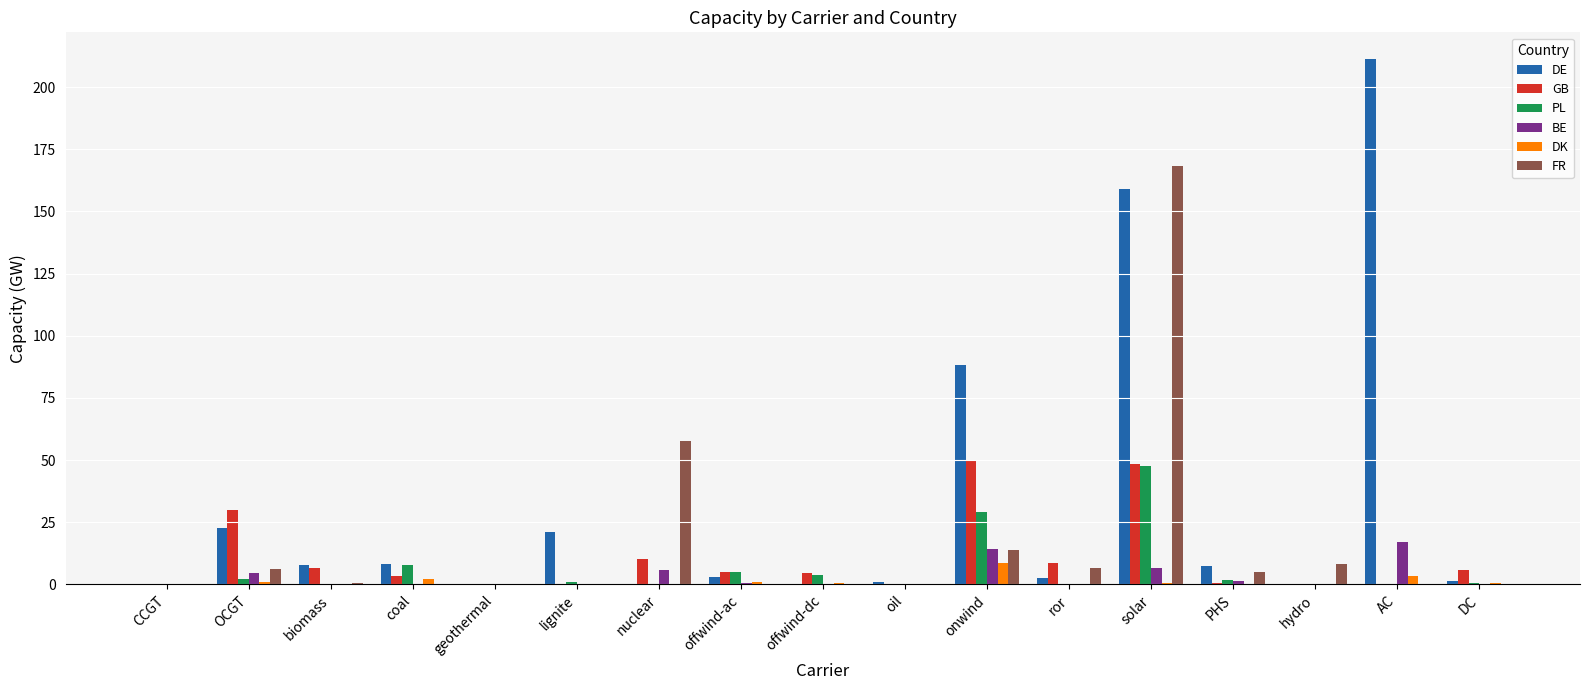

How many data points does each series have?

17